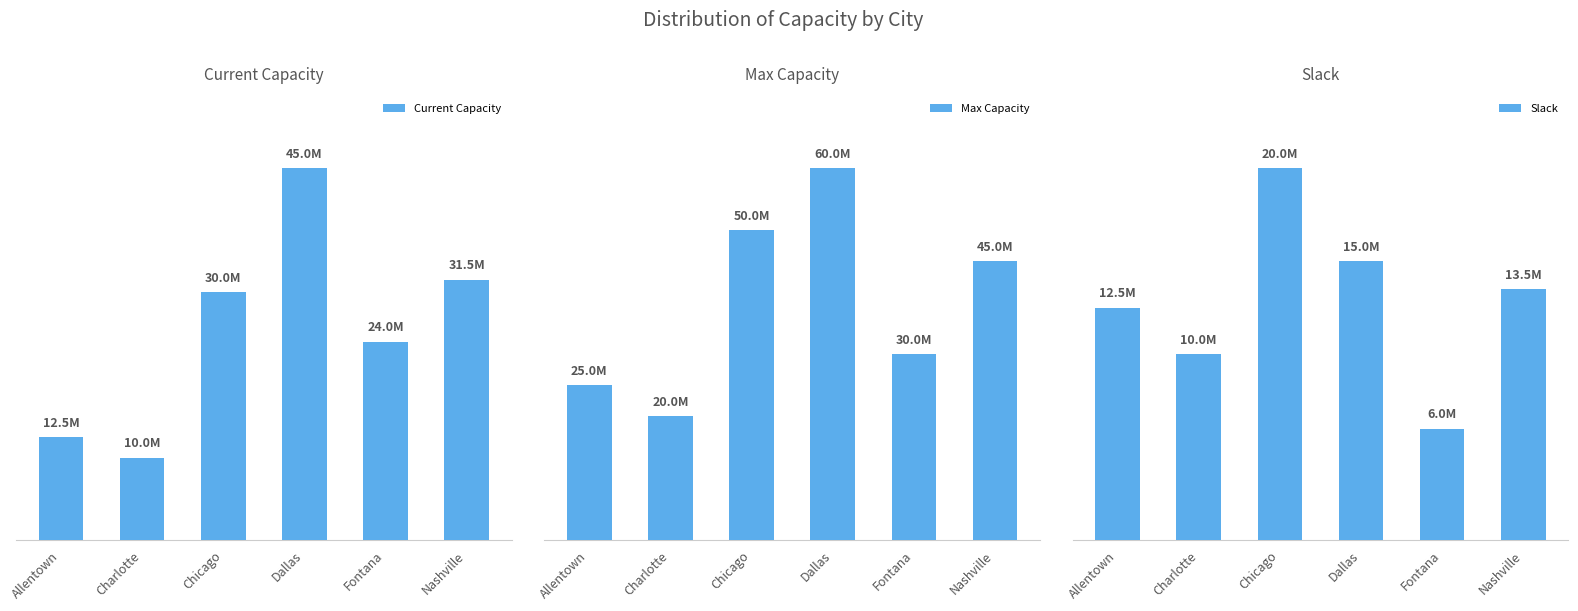

What is the label of the 4th bar from the right?

Chicago